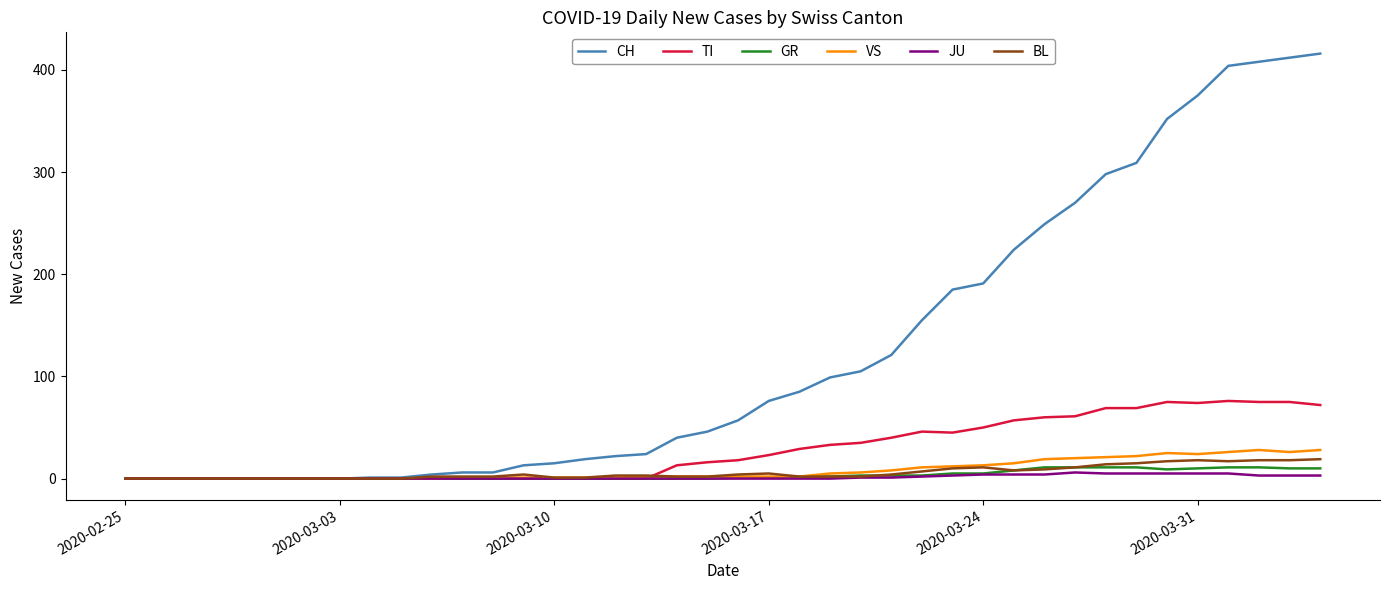

Which series has the widest spread of values?

CH